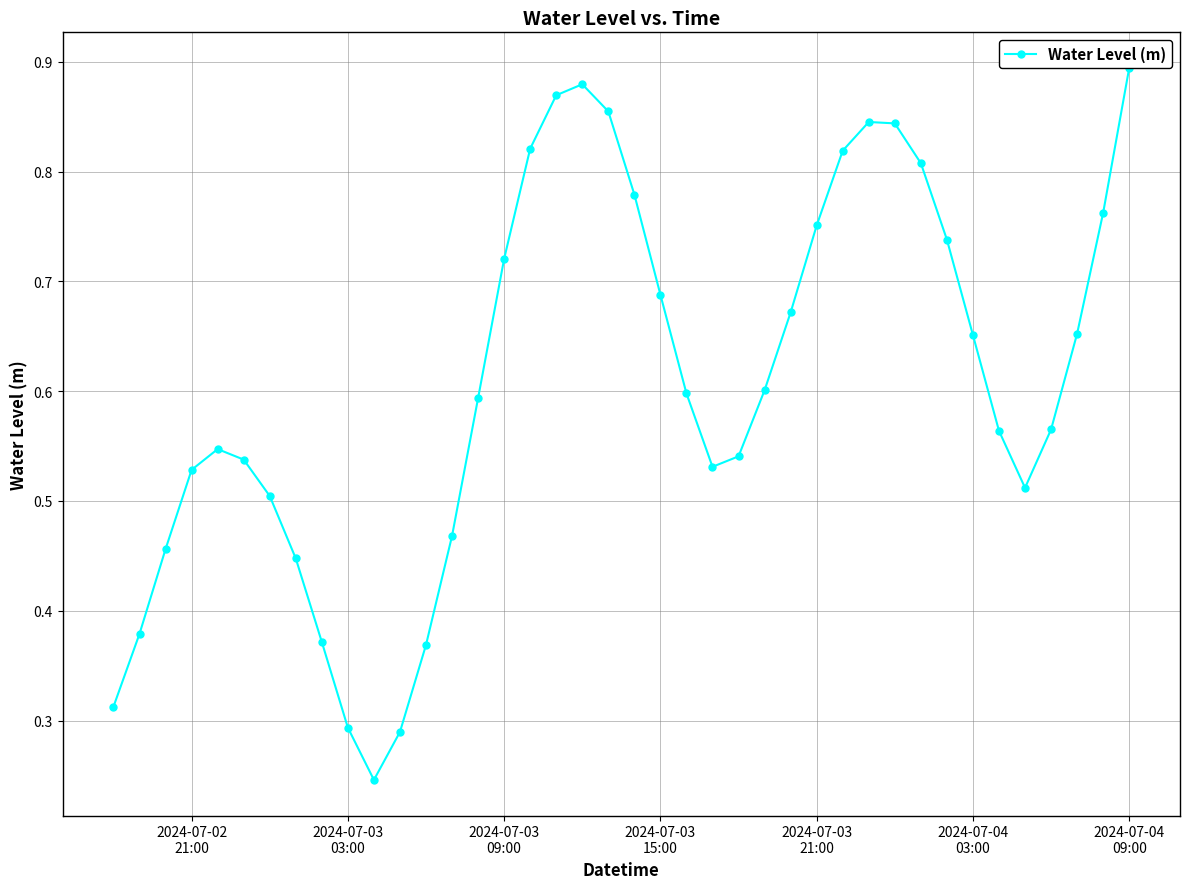

True or false: the data shows 0.2 at 19.

False